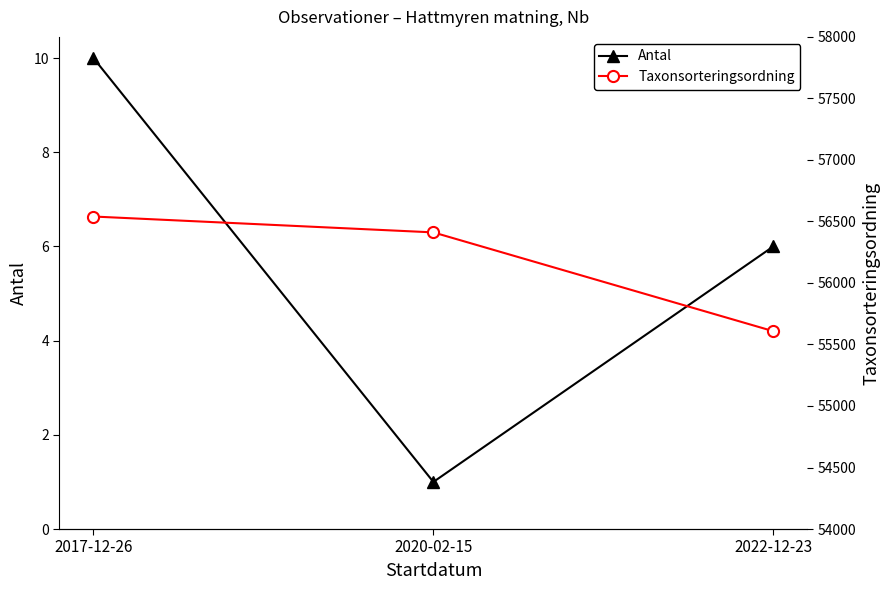

What is the minimum value shown in the chart?

1